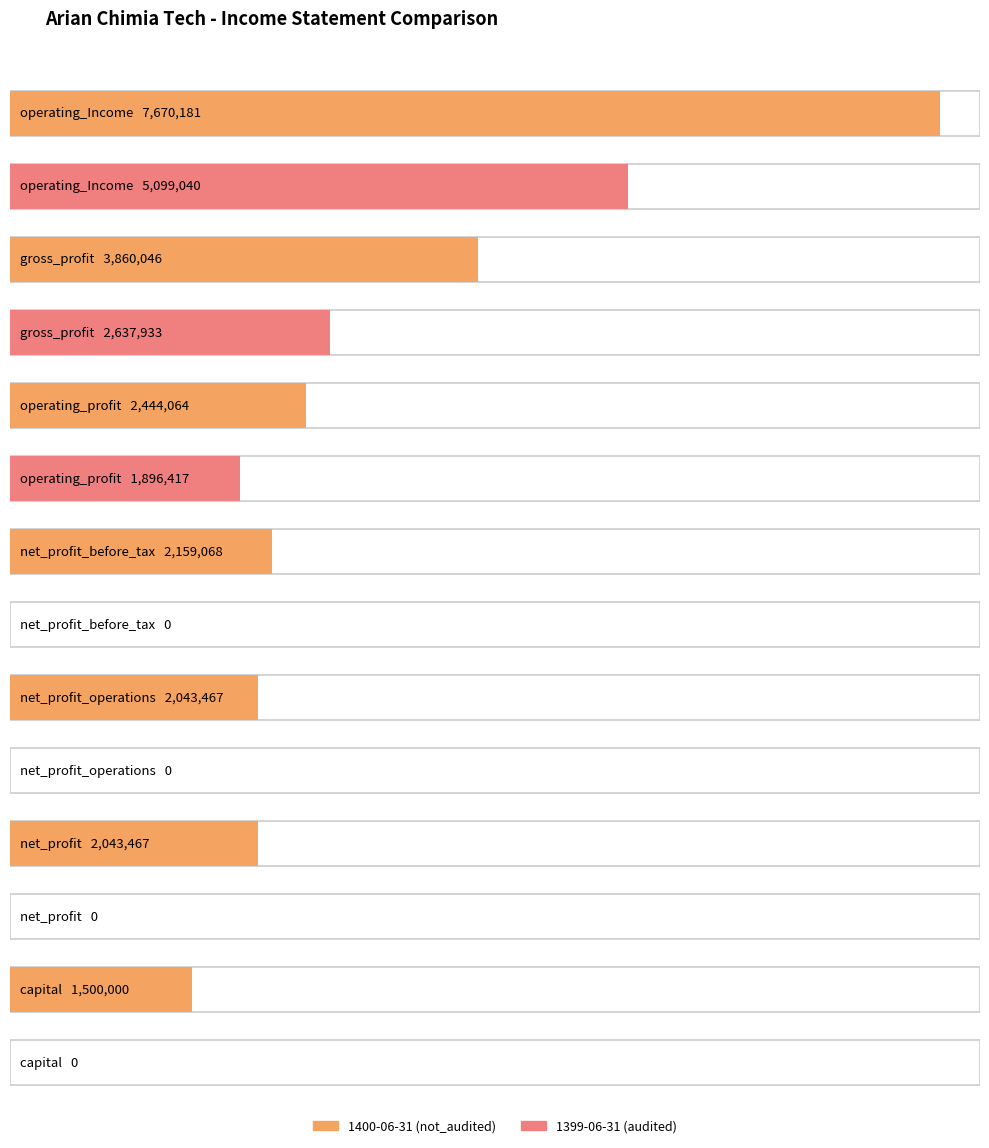

Where is 1400-06-31 (not_audited) nearest to the value 4585090?

gross_profit